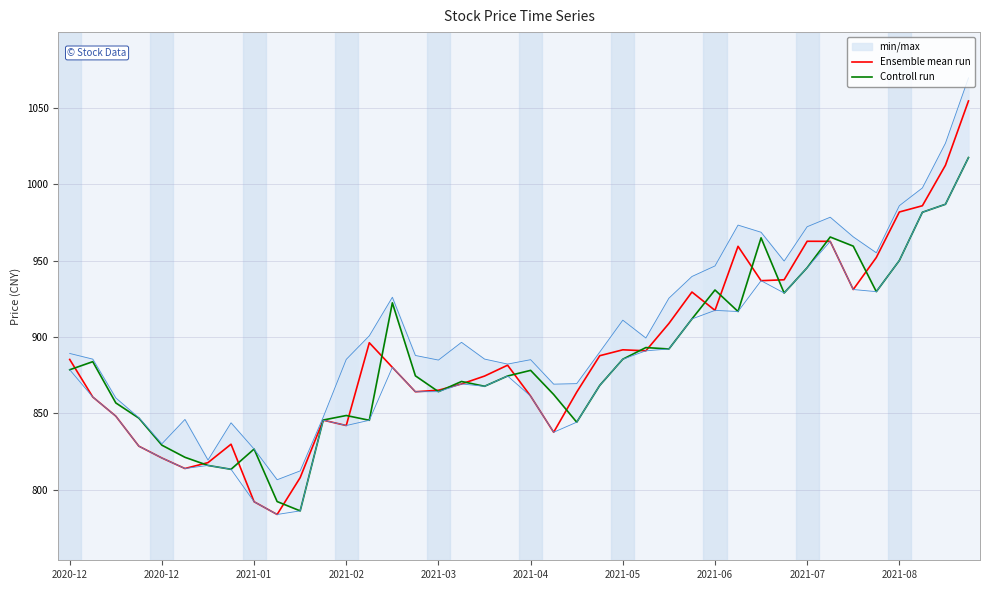

True or false: Ensemble mean run has a value of 1537.3 at 22.

False